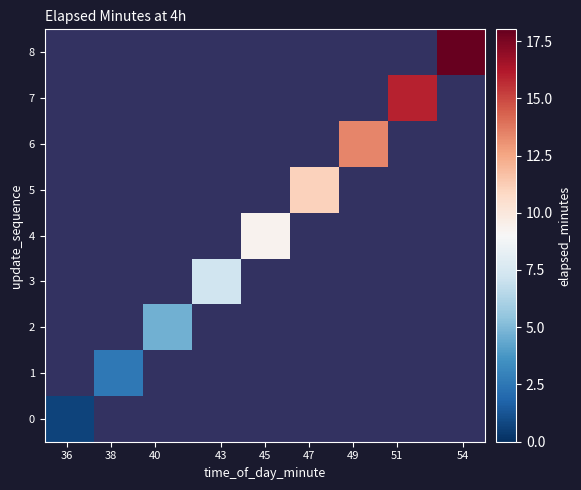

At how many categories does at least one series exceed 6?

6